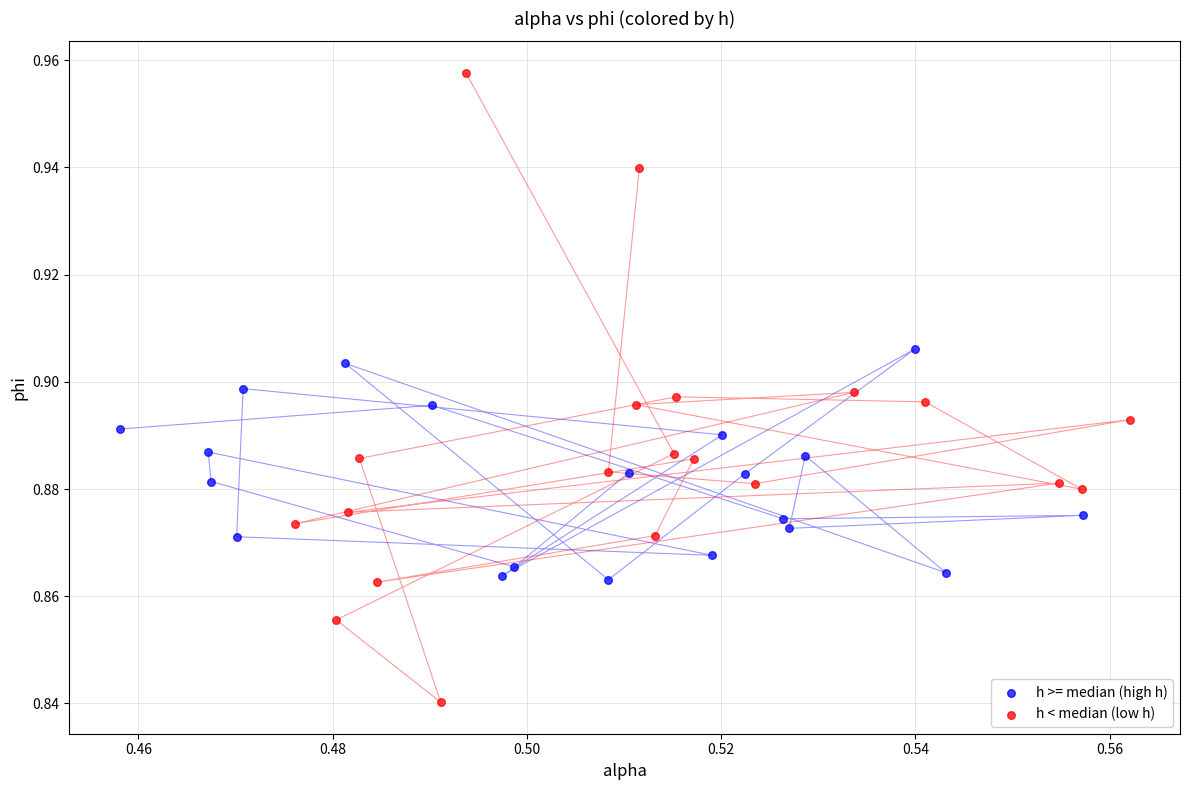

Which series contains the lowest Y value?

h < median (low h)